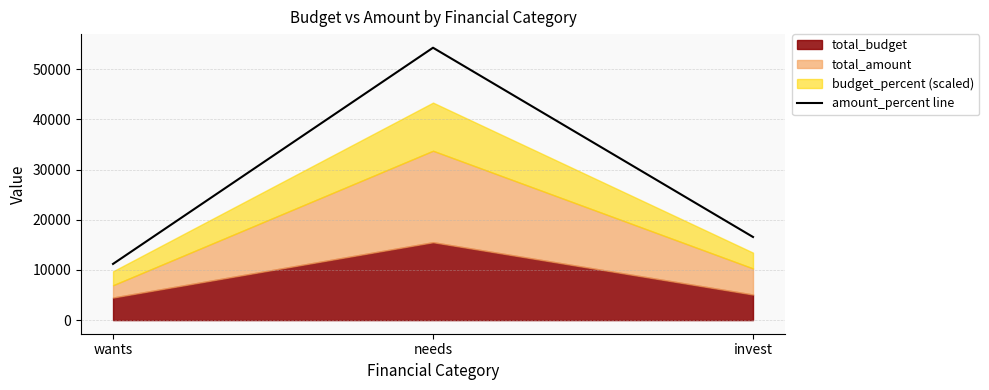

Count the number of categories in the chart.

3